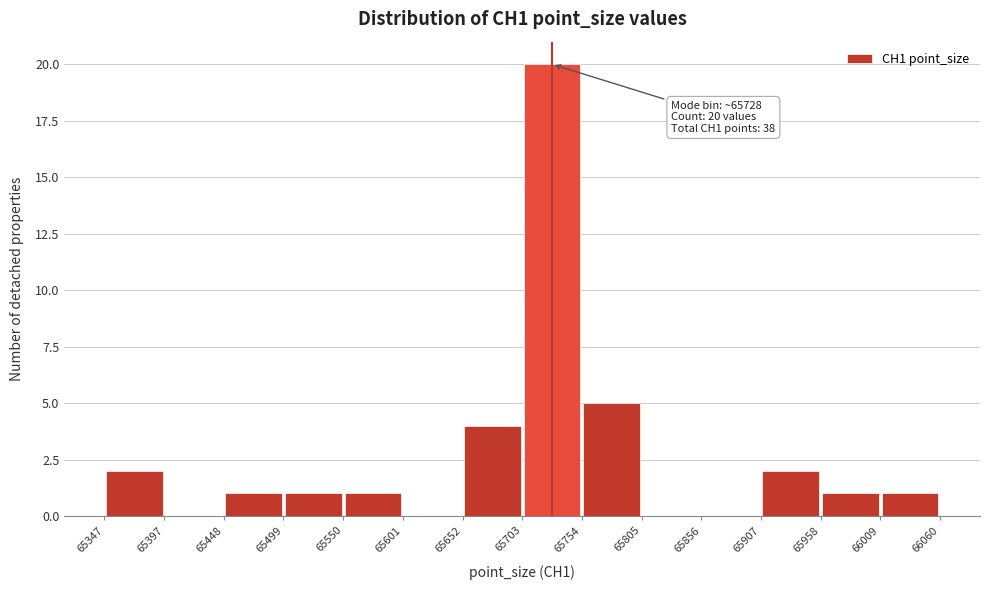

Over which range of the x-axis is the bar tallest?

65703 to 65754